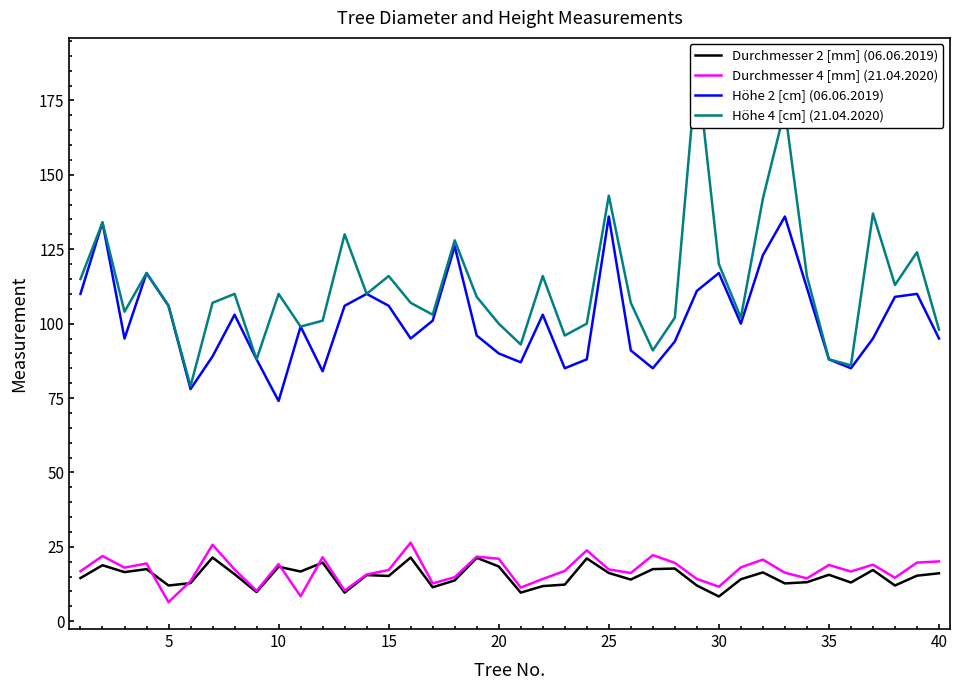

What is the highest value of the Durchmesser 4 [mm] (21.04.2020) series?

26.4